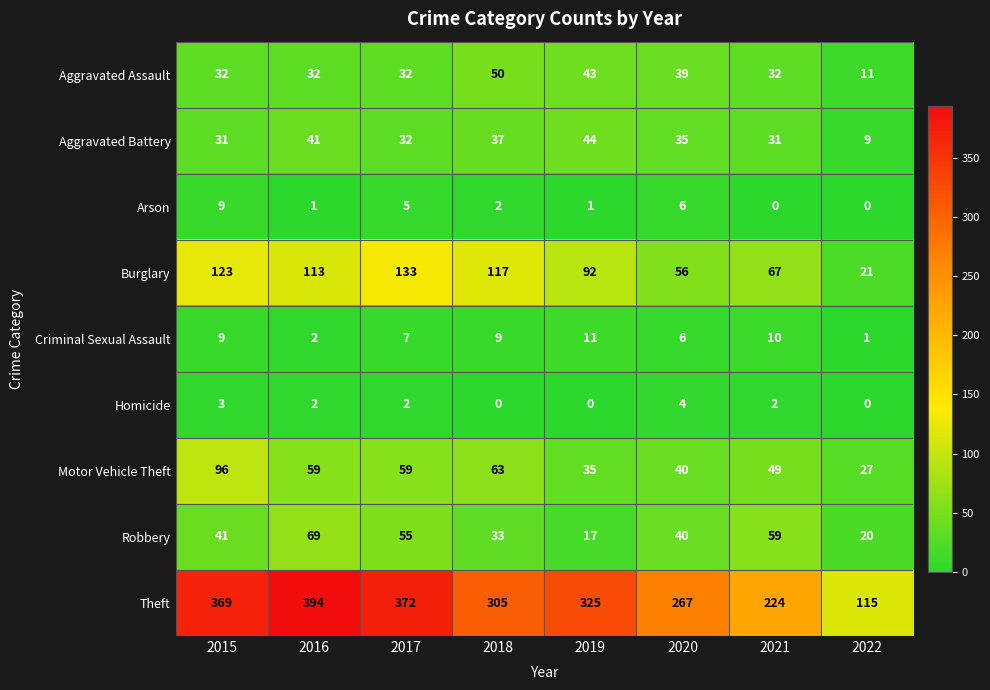

What is the total value across all series at 2017?

697